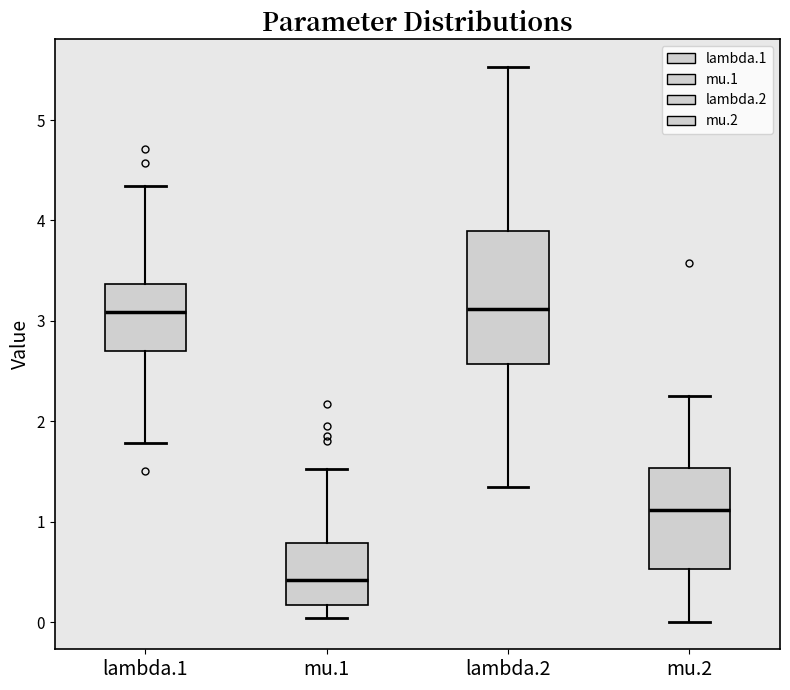

Which box is the tallest, from its lower edge to its upper edge?

lambda.2